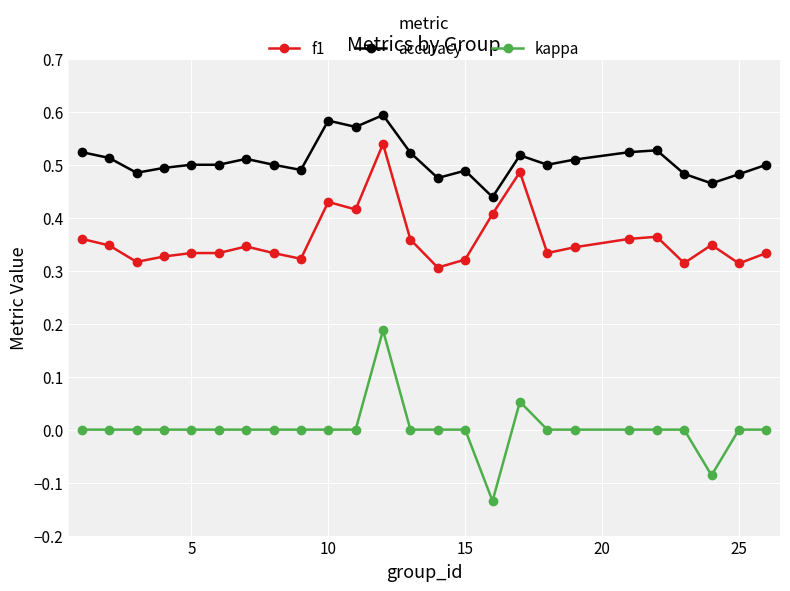

Which series has the widest spread of values?

kappa